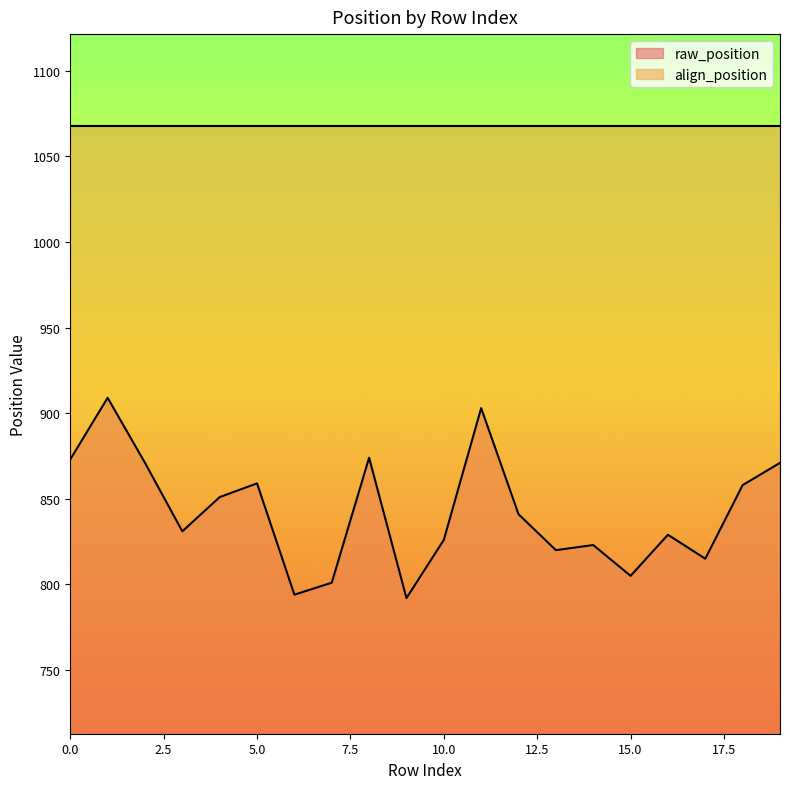

Approximately how many times larger is the value at 1 compared to 15?

1.1